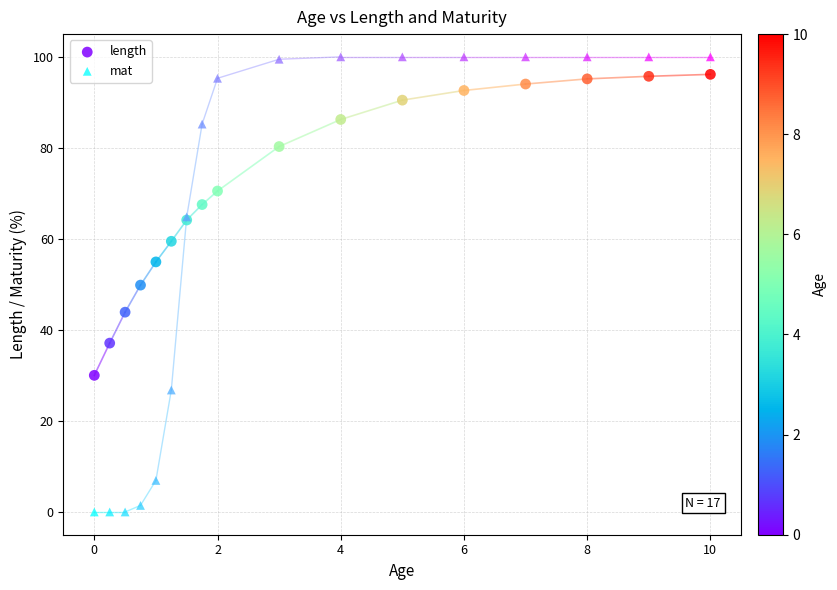

Which series reaches the minimum Y coordinate?

mat